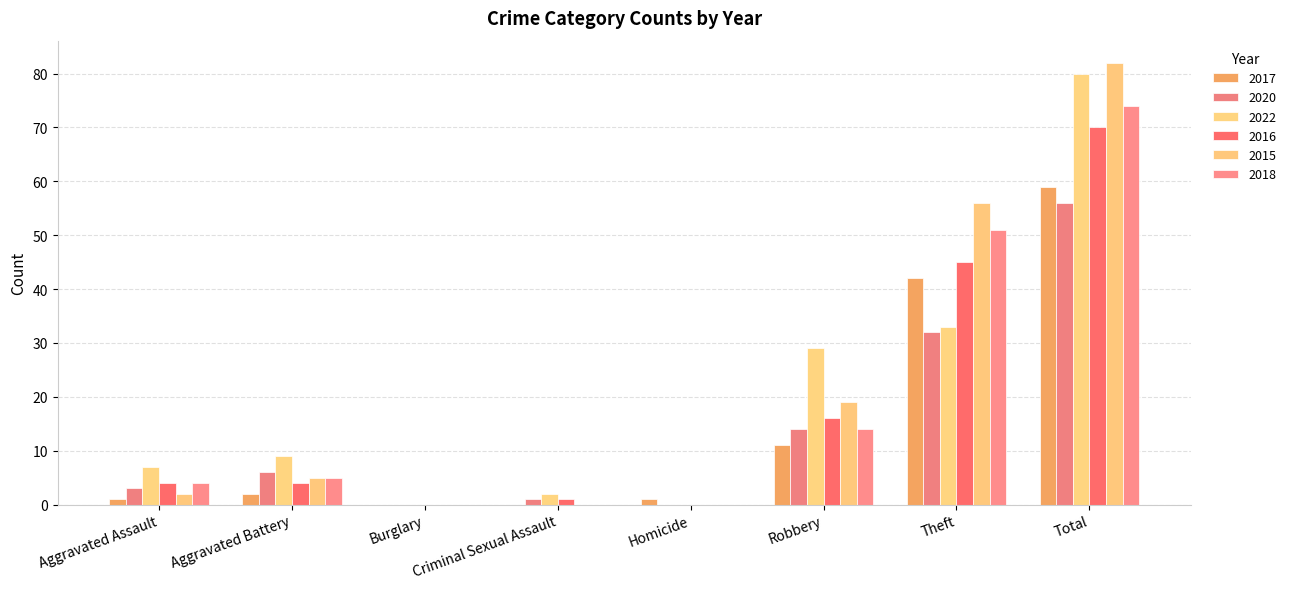

How many data points does each series have?

8